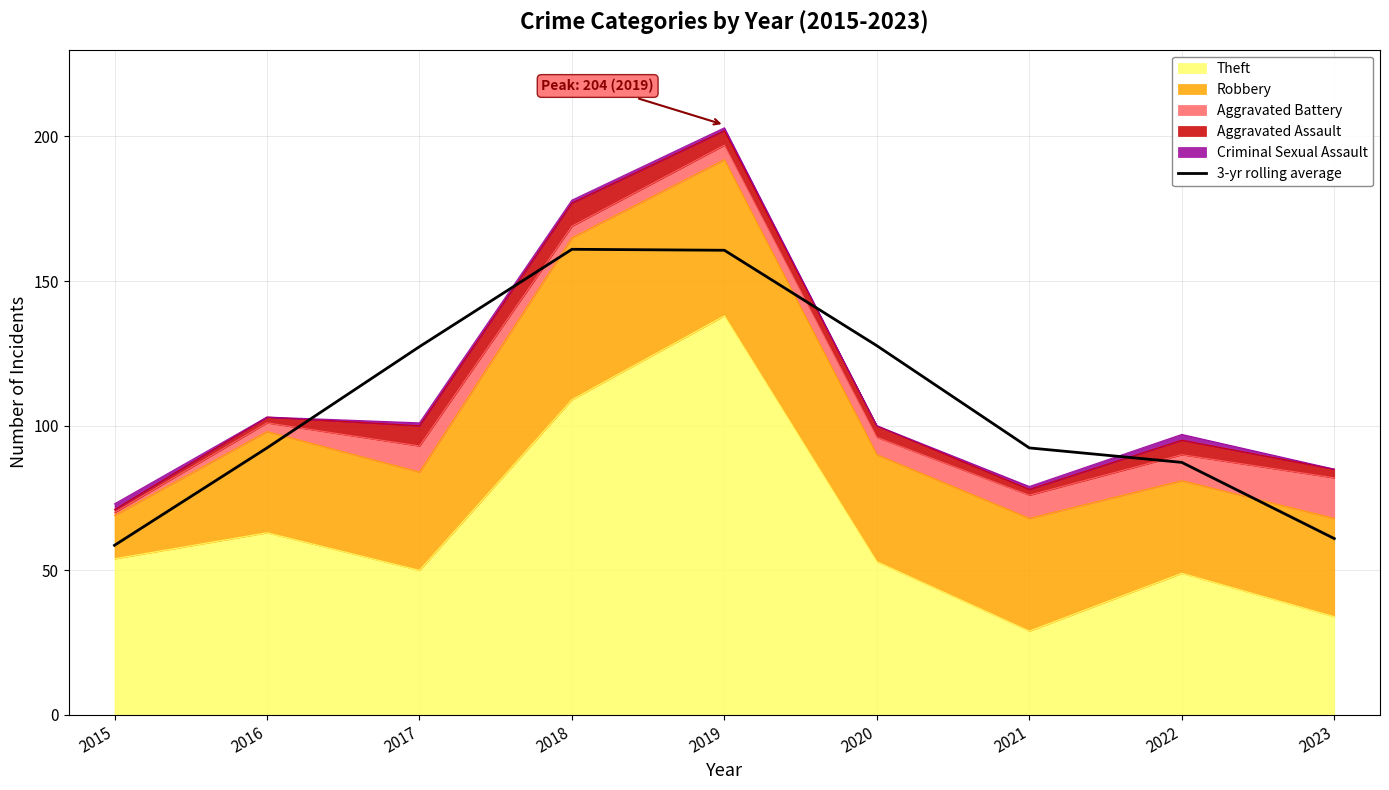

Which label corresponds to the smallest value in the chart?

2015